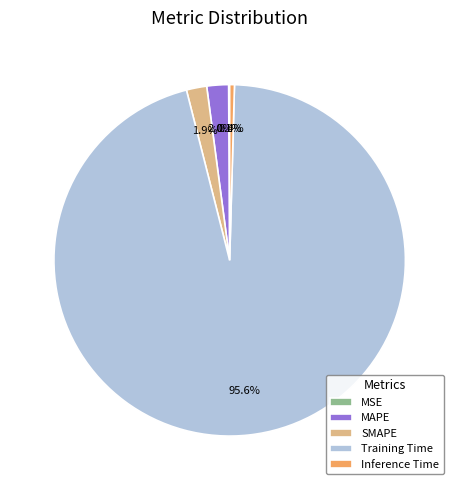

The SMAPE slice represents 2% of the pie. True or false?

True